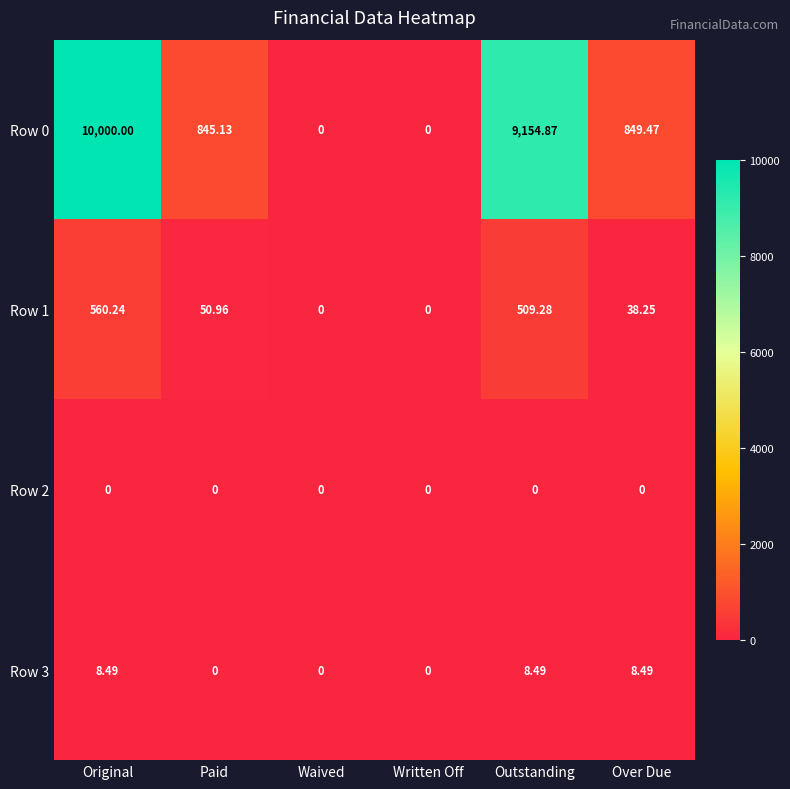

How many data points does each series have?

6